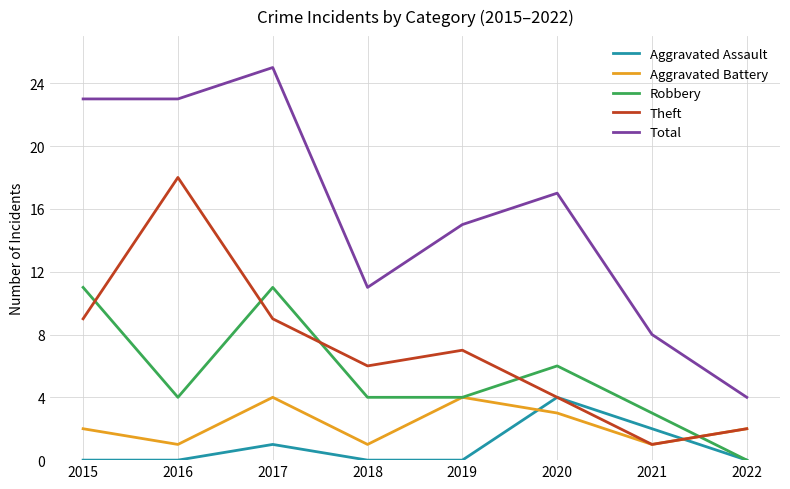

What is the maximum value for Theft?

18